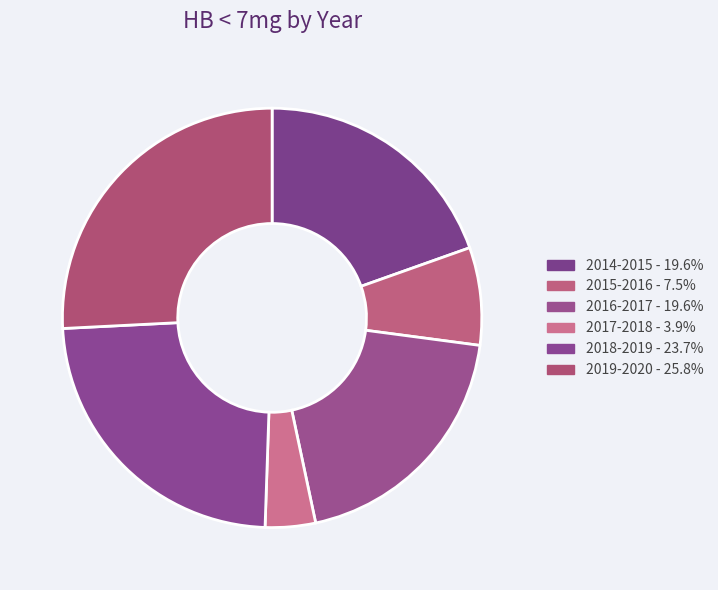

To the nearest percent, what is the average slice percentage?

17%